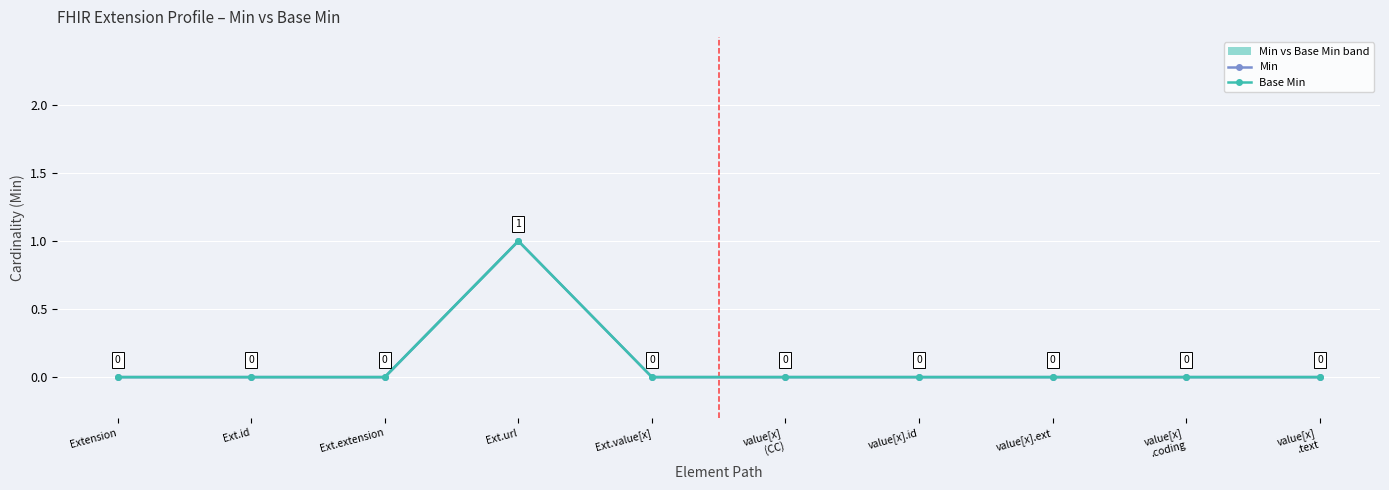

At which category does Base Min reach its first local peak?

Ext.url